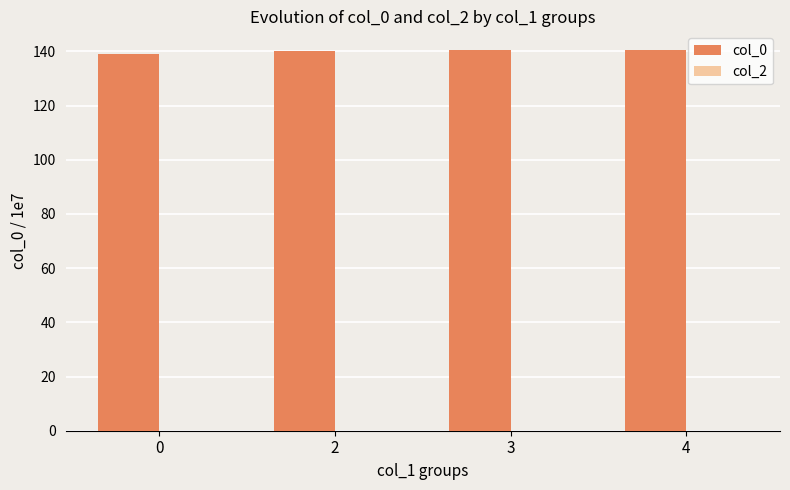

What is the average value?

140.0